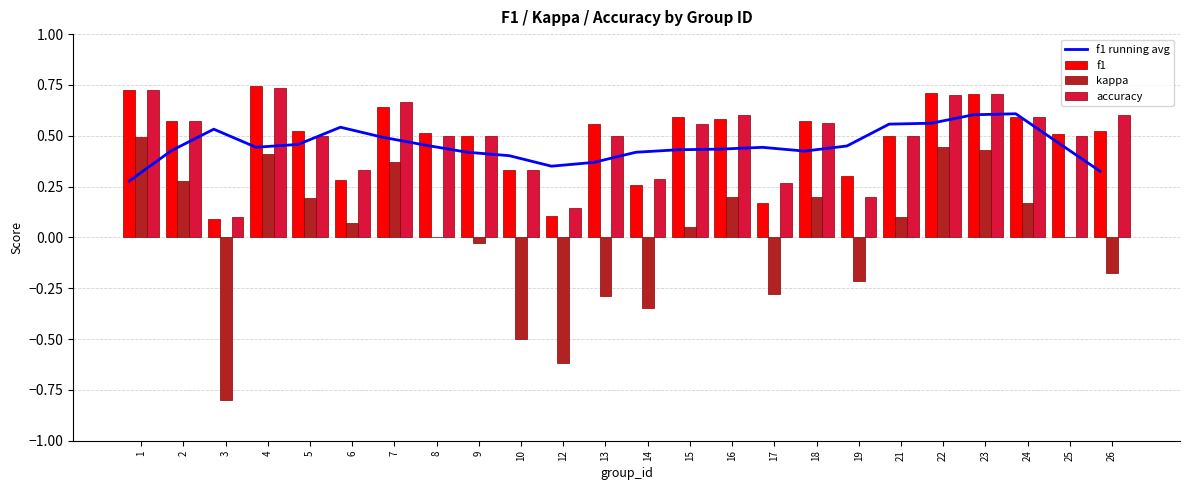

What is the maximum value for f1?

0.7